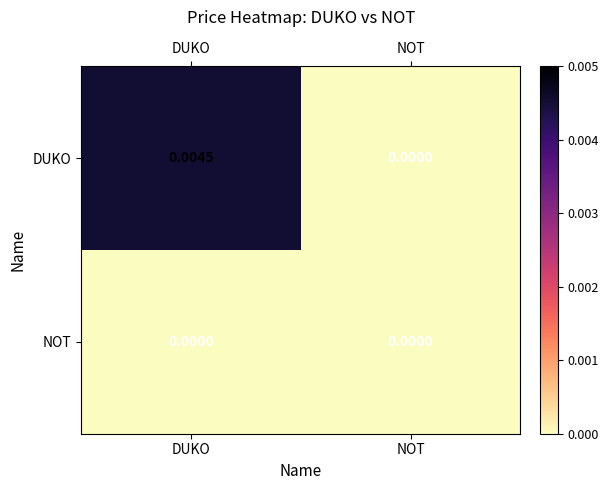

At which category is the sum across all series the highest?

DUKO